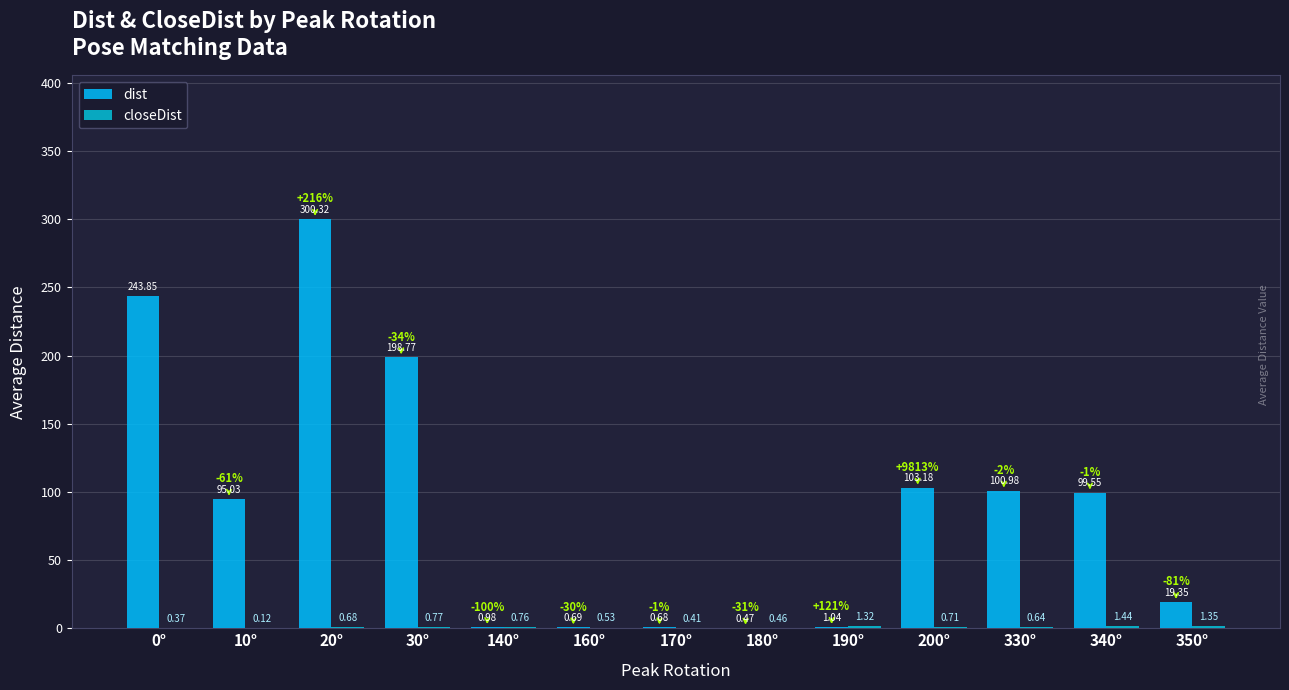

How many categories are shown in the chart?

13